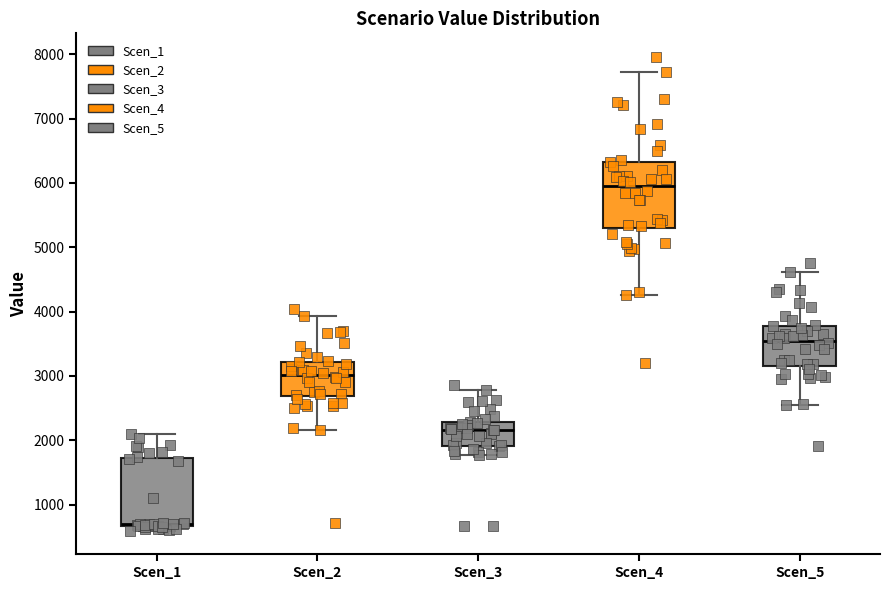

Which box's median line is the lowest?

Scen_1